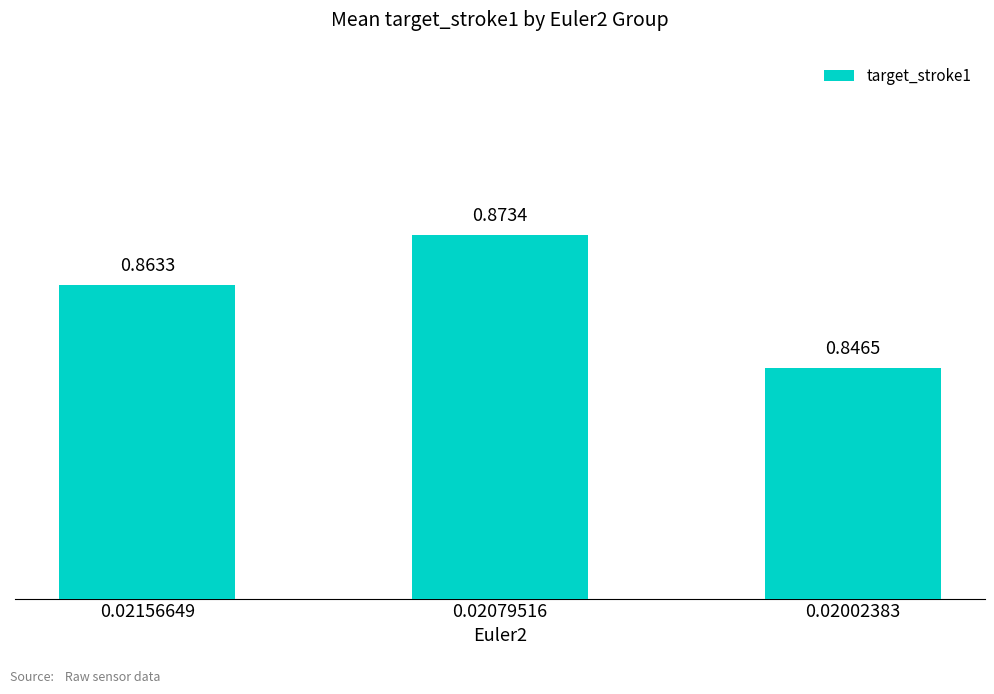

Does the chart contain any negative values?

No